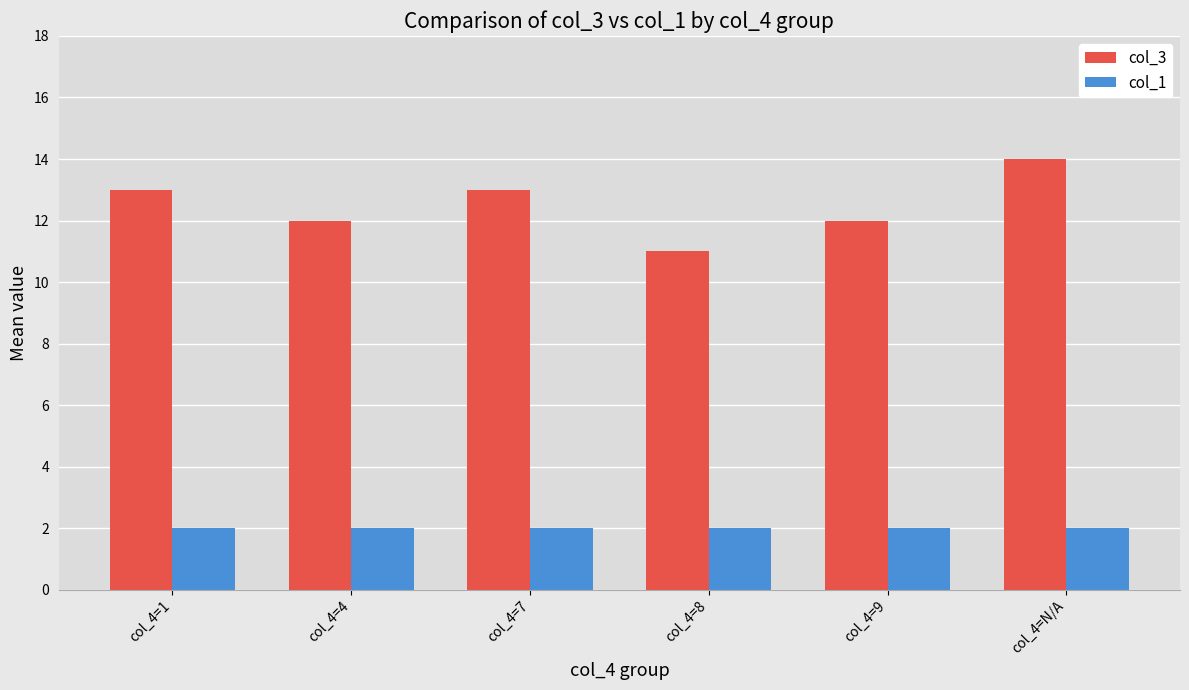

What is the sum of the col_1 values at col_4=N/A and col_4=7?

4